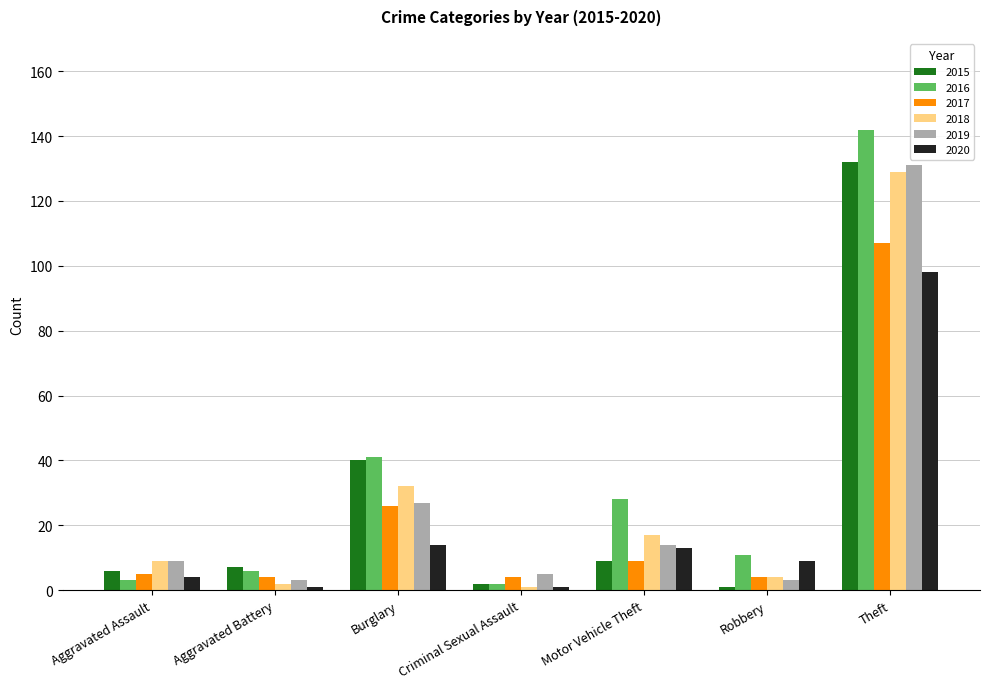

What is the label of the 6th bar from the left?

Robbery